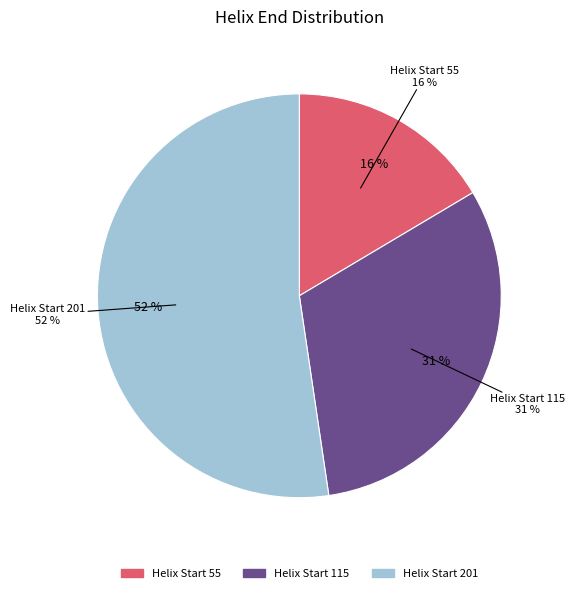

True or false: 201 accounts for 52% of the total.

True